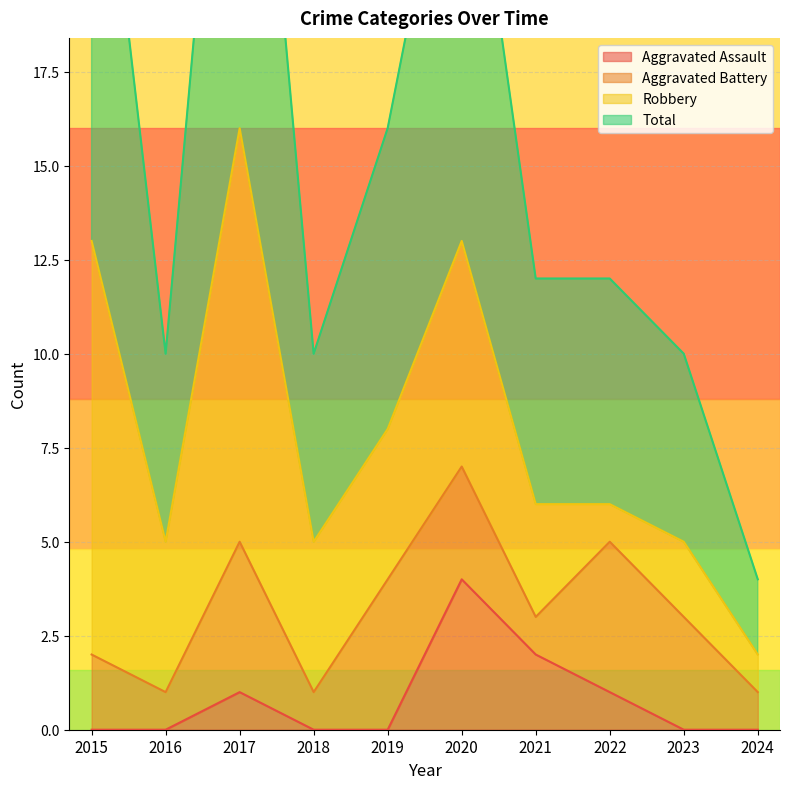

What is the sum of all Aggravated Assault values?

8